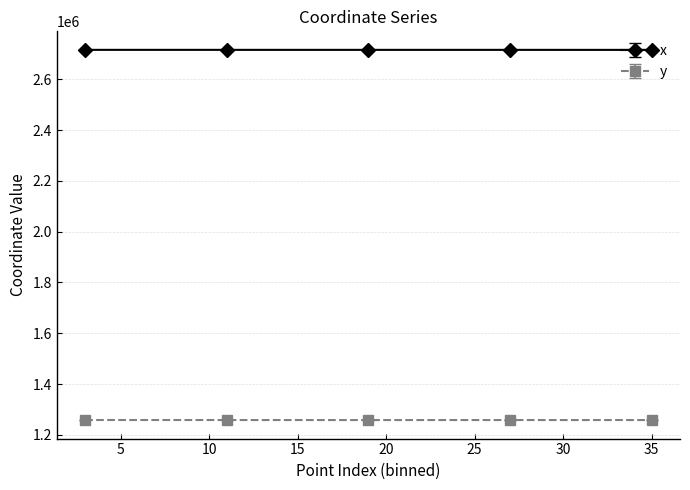

What are all the series names shown in the legend?

x, y